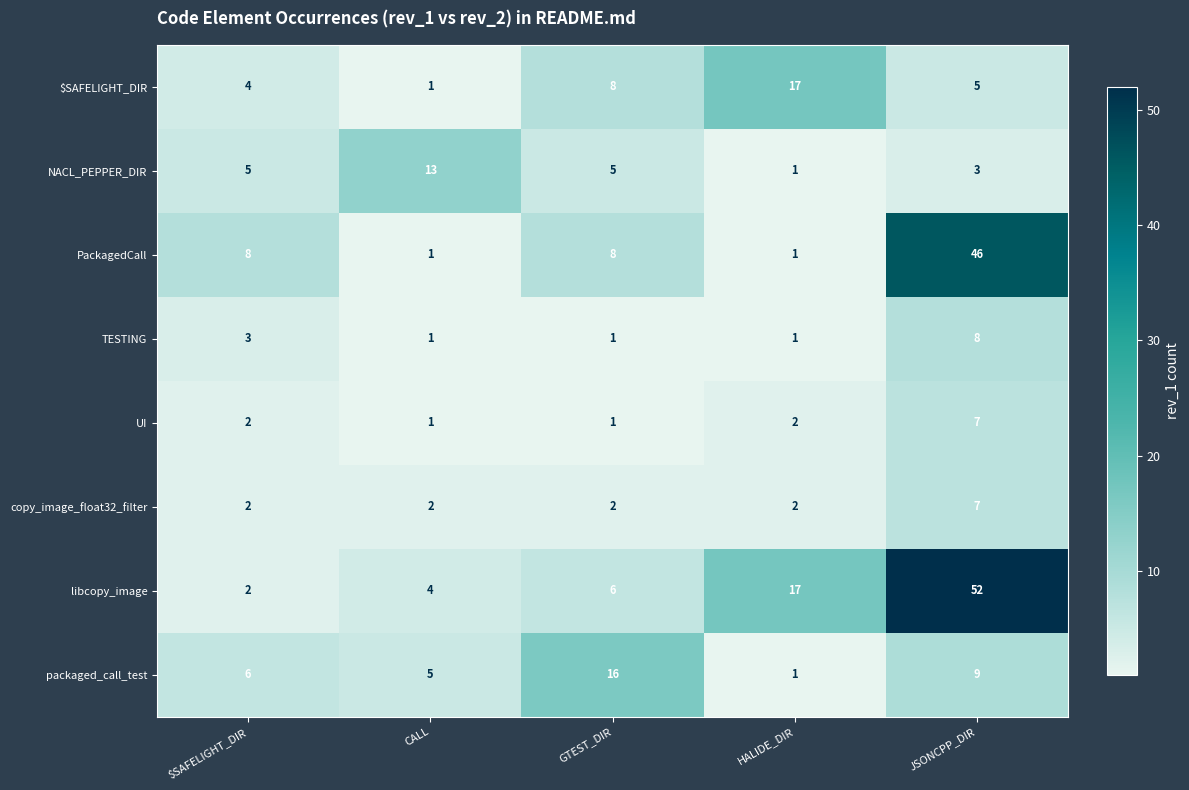

Rank the categories by $SAFELIGHT_DIR value from lowest to highest.

CALL, $SAFELIGHT_DIR, JSONCPP_DIR, GTEST_DIR, HALIDE_DIR